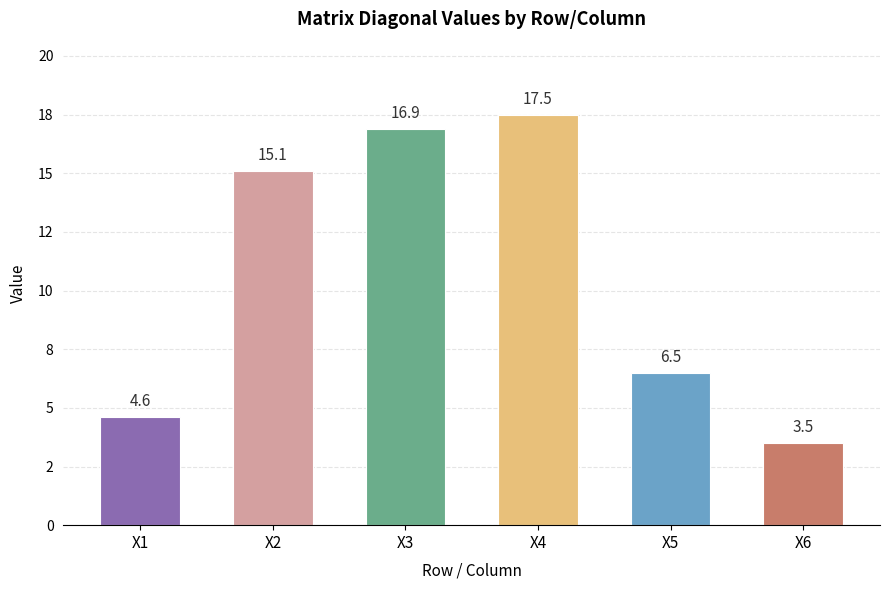

True or false: the data shows 1.8 at X1.

False